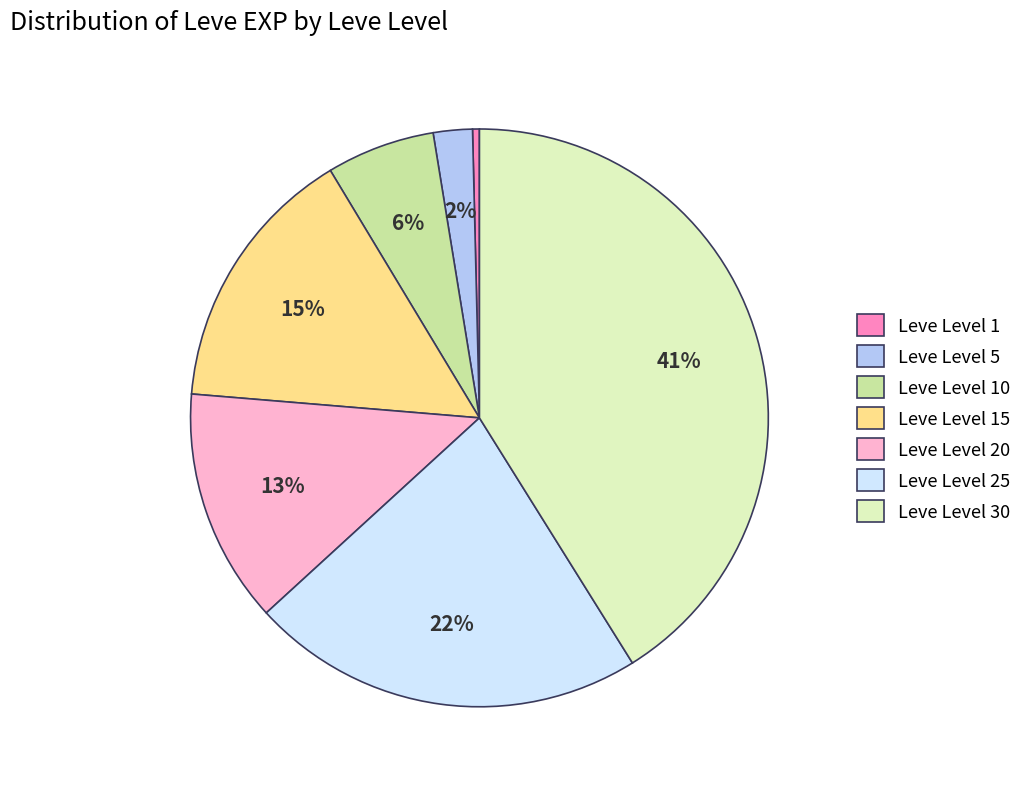

To the nearest percent, what is the average slice percentage?

14%